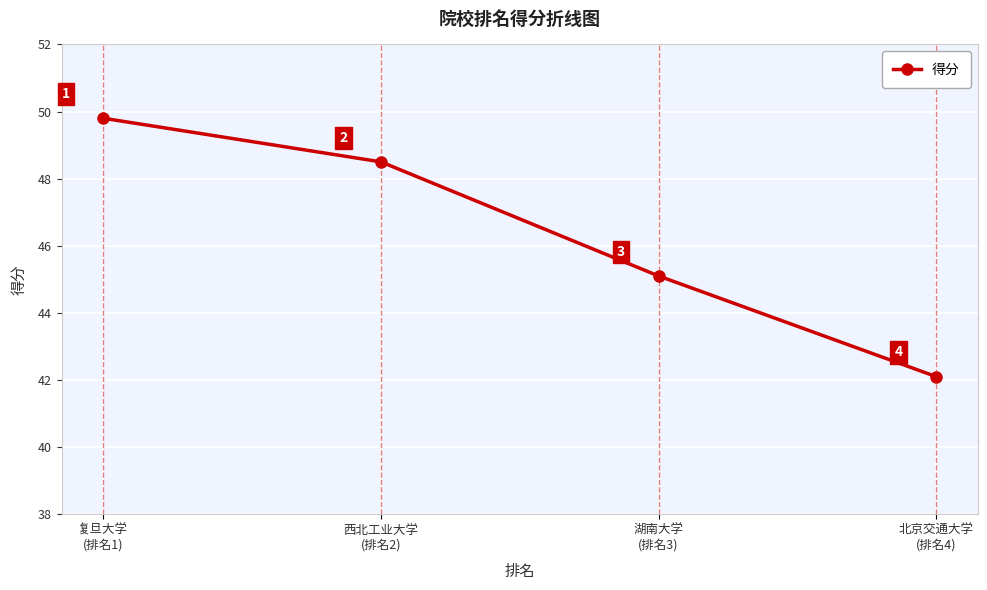

List the labels in order of value, smallest first.

北京交通大学
(排名4), 湖南大学
(排名3), 西北工业大学
(排名2), 复旦大学
(排名1)